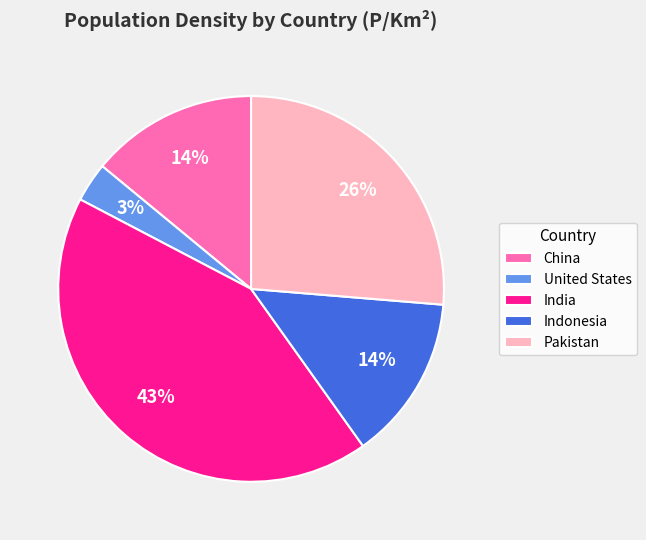

True or false: United States accounts for 3% of the total.

True